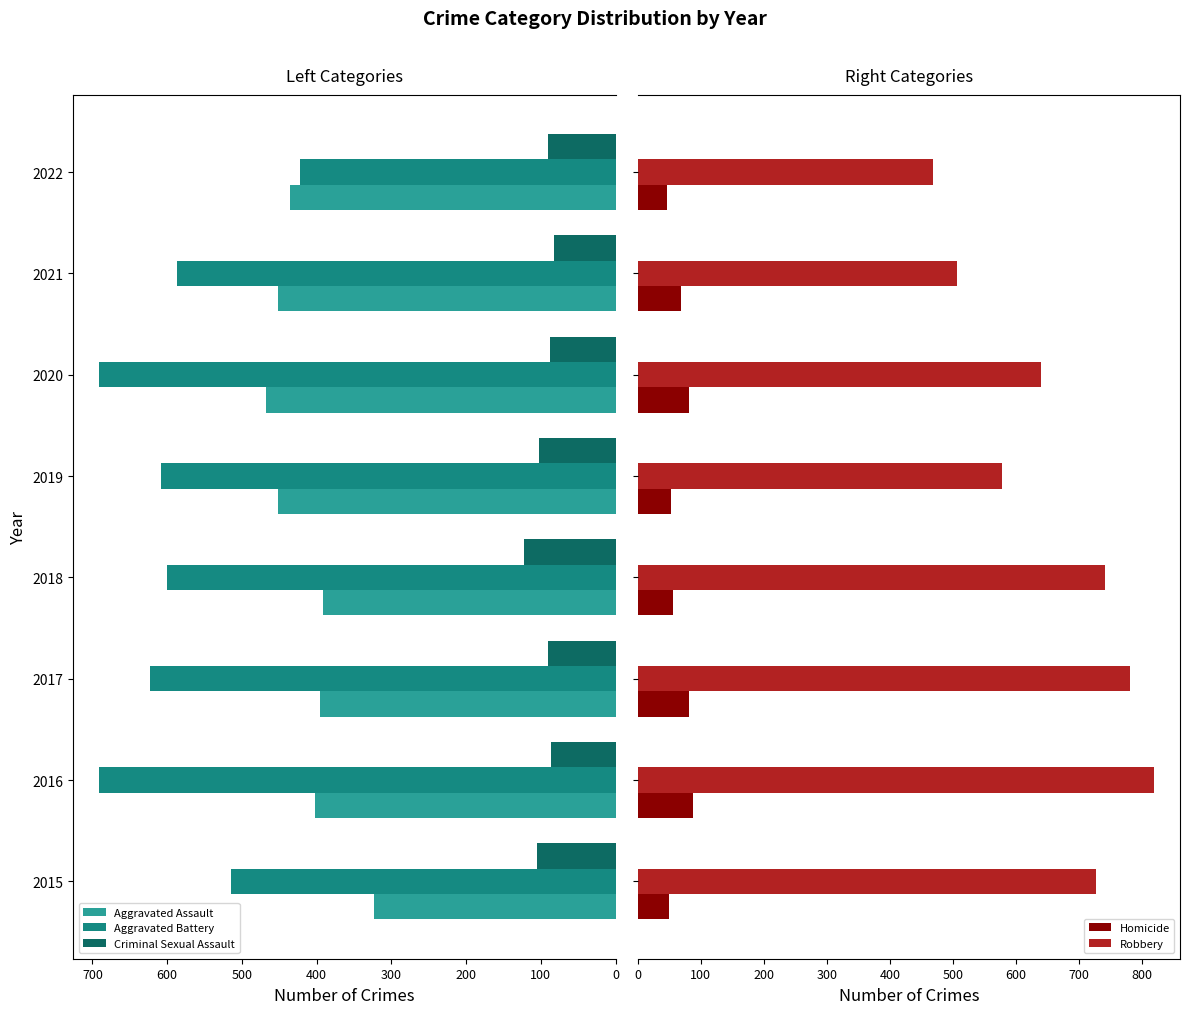

At how many categories does at least one series exceed 397?

8